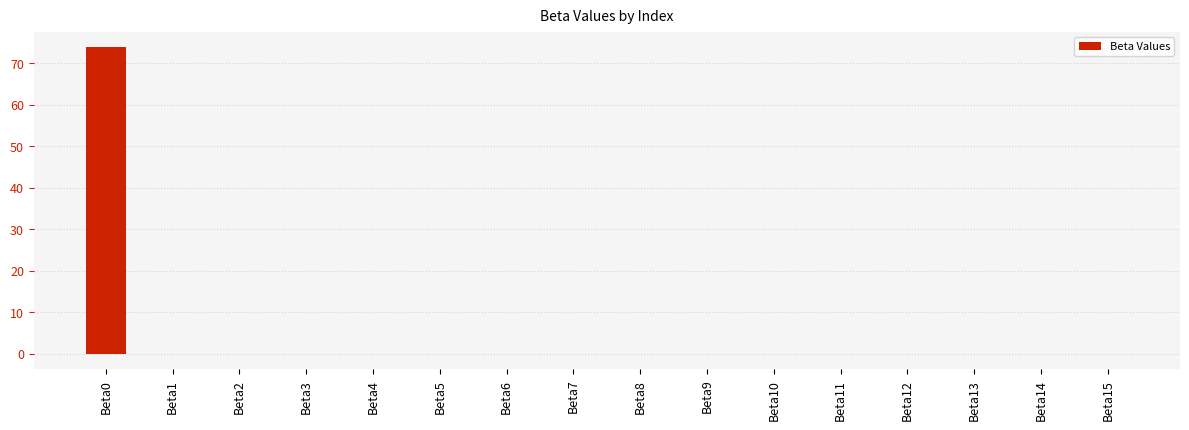

What is the maximum value shown in the chart?

73.9